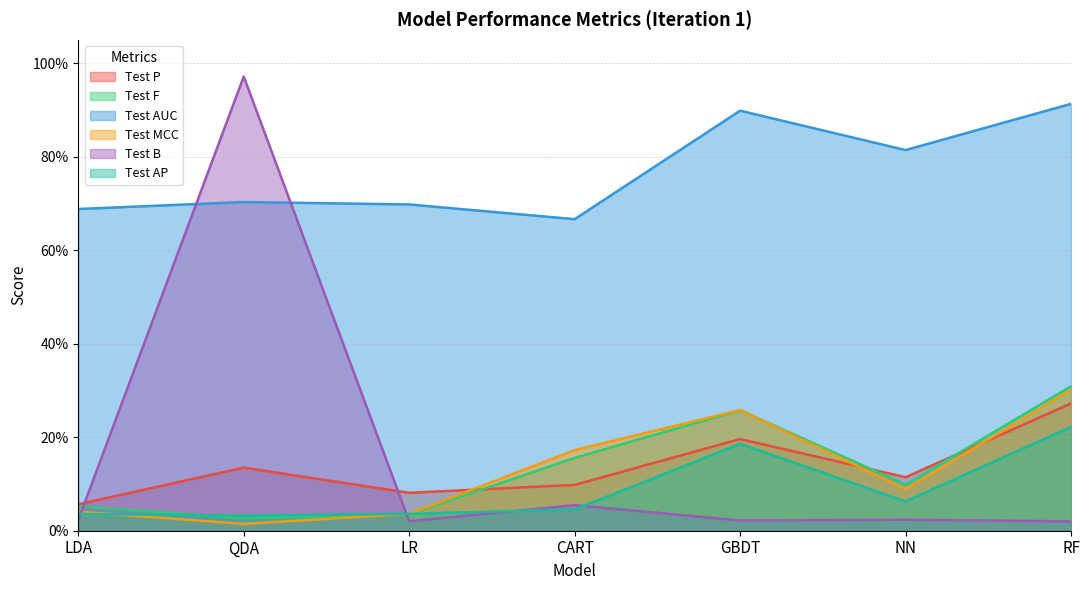

What is the label of the 4th point from the left?

CART